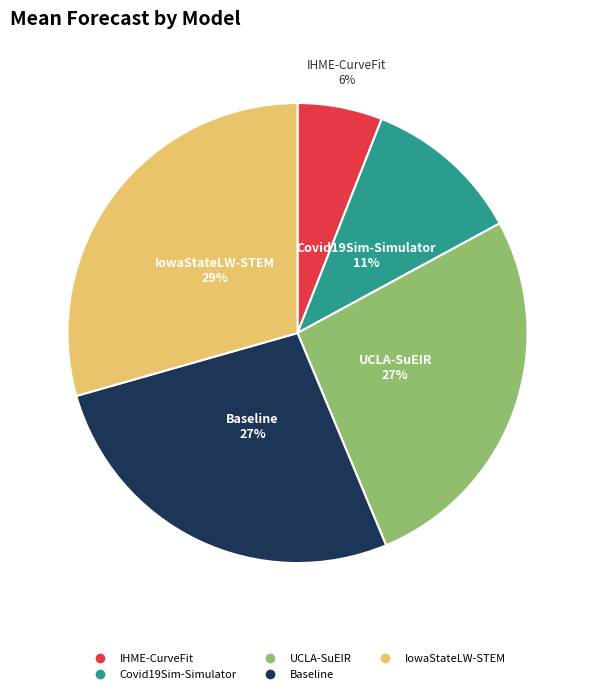

Which slice is the largest?

IowaStateLW-STEM